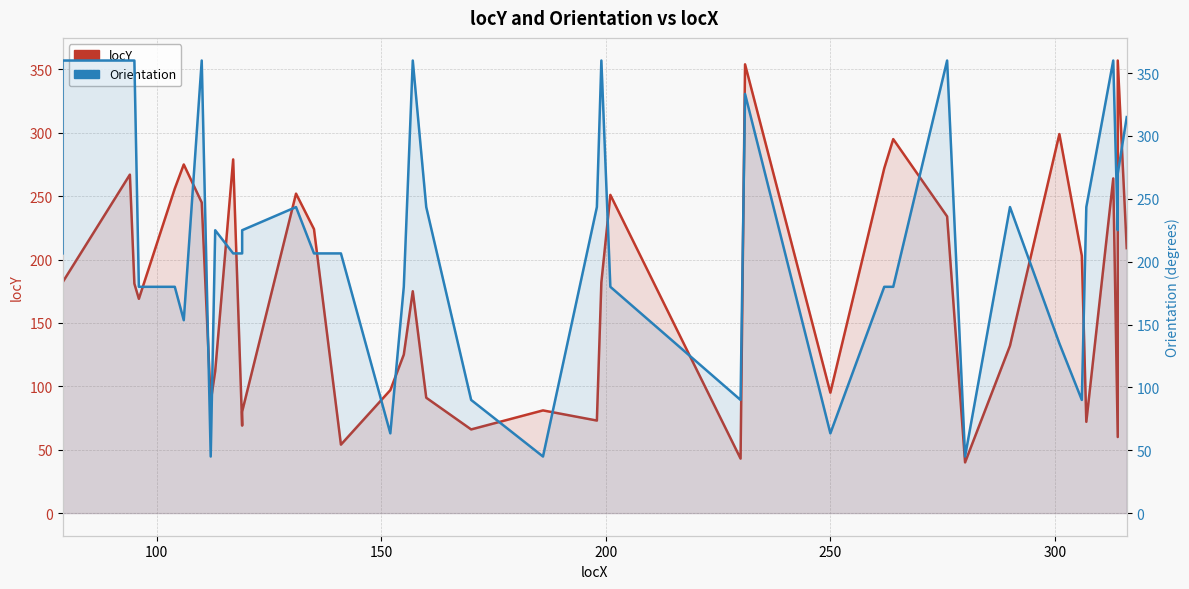

Which series has the widest spread of values?

locY